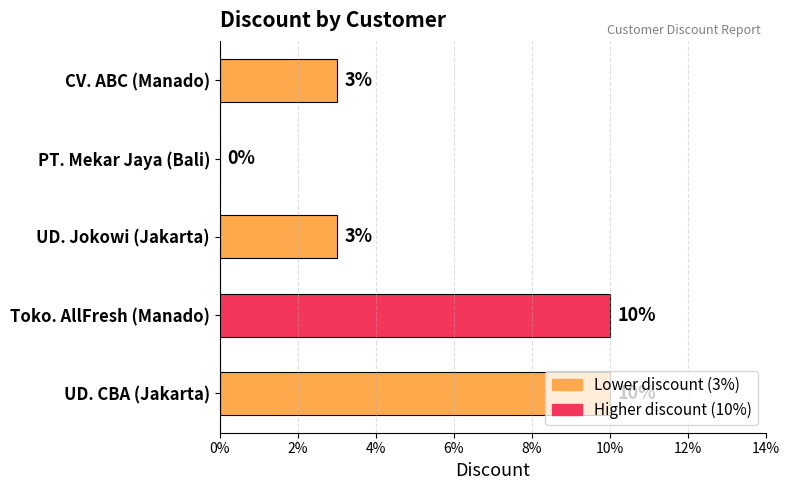

Are the bars horizontal?

Yes